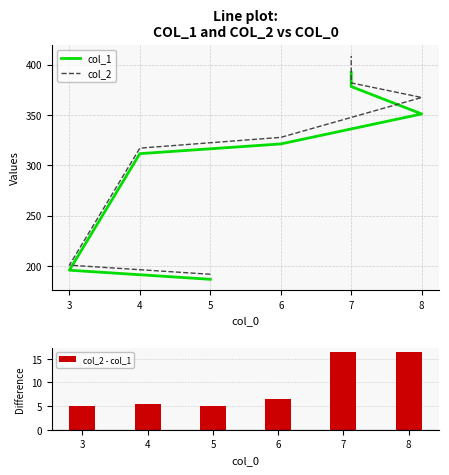

What is the average value of the col_2 series?

313.6